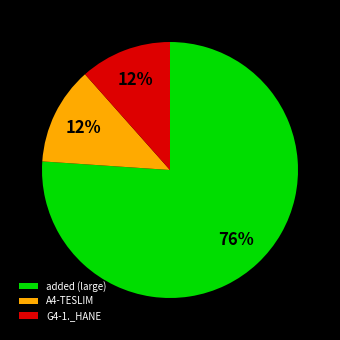

Combined, do A4-TESLIM and added (large) account for over 50%?

Yes